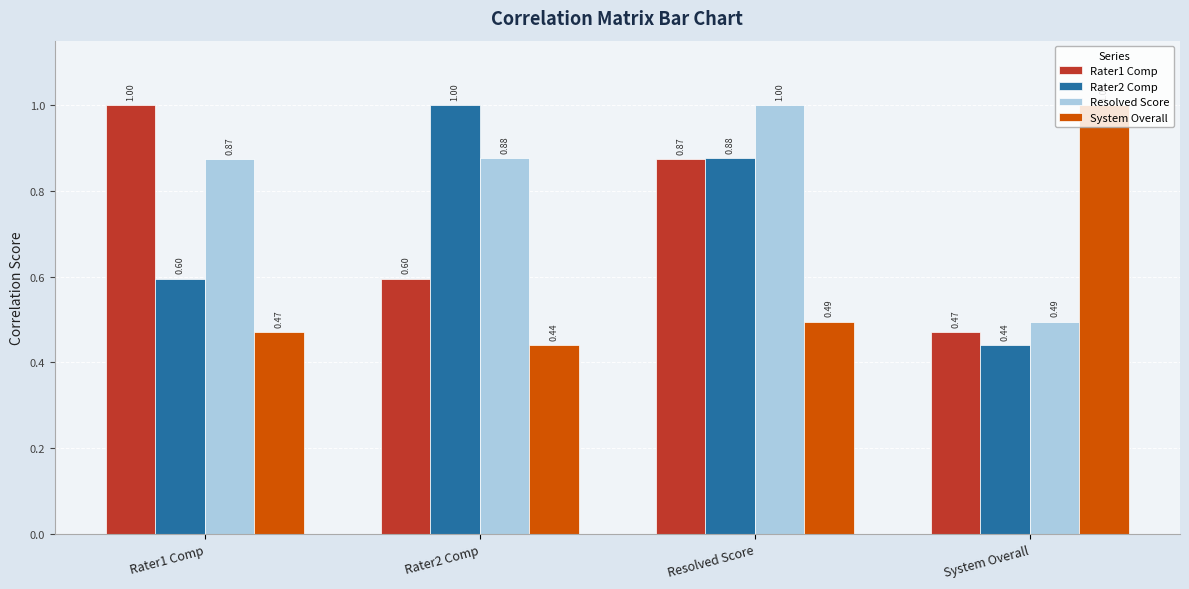

At which label does Resolved Score reach its peak?

Resolved Score